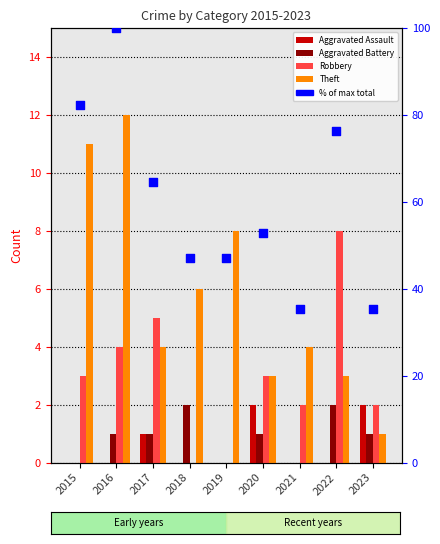

Which series contains the highest Y value?

% of max total